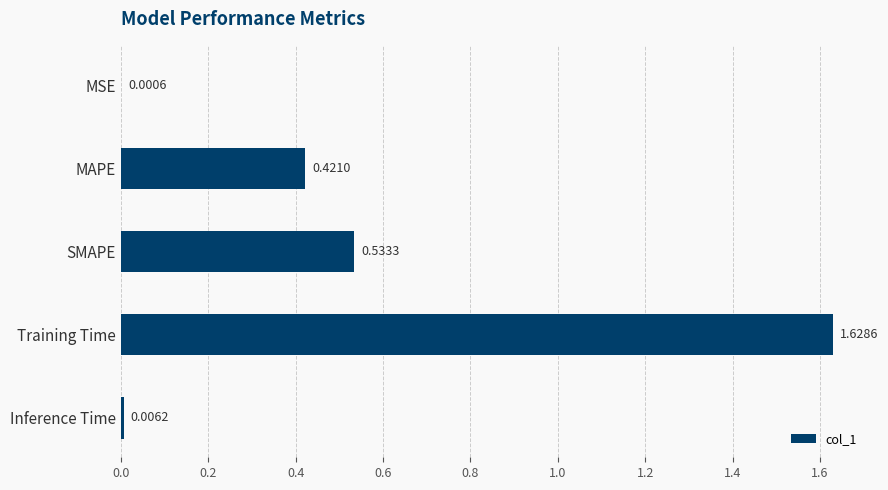

What is the change in value from MSE to MAPE?

+0.4